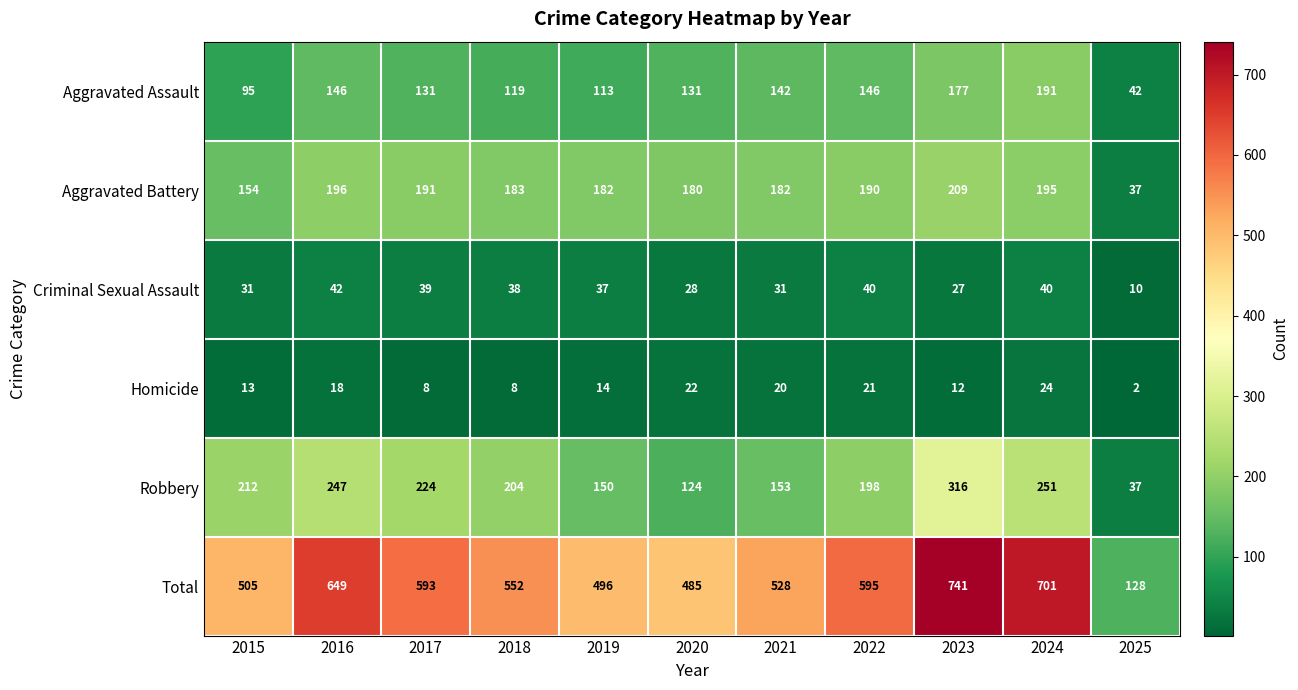

True or false: Robbery has a value of 37 at 2025.

True